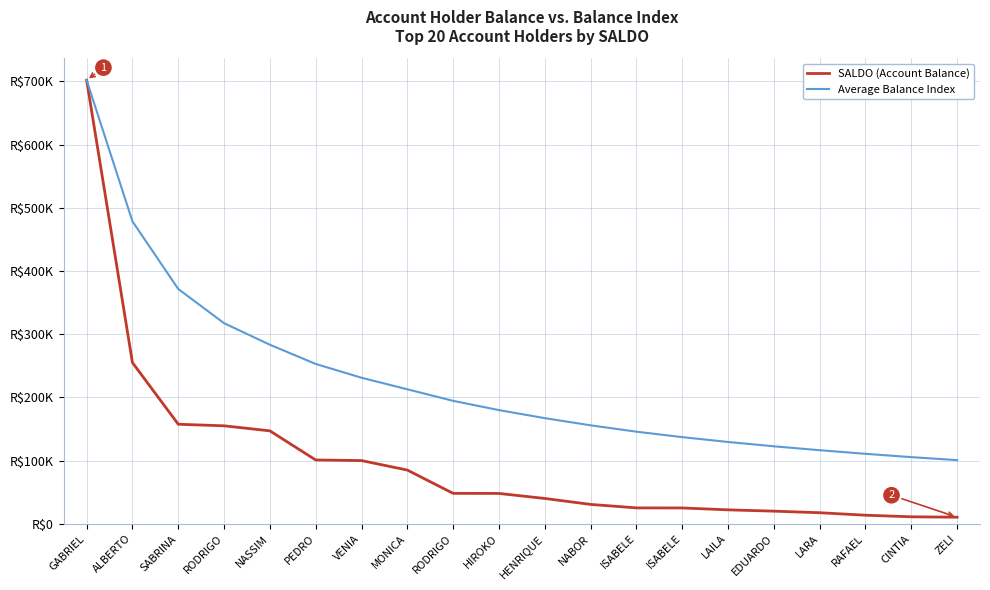

Is this an area chart (filled region under the line)?

No